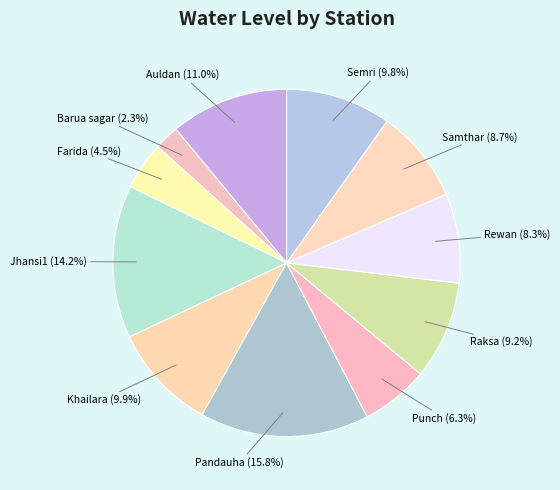

Which slice is the smallest?

Barua sagar